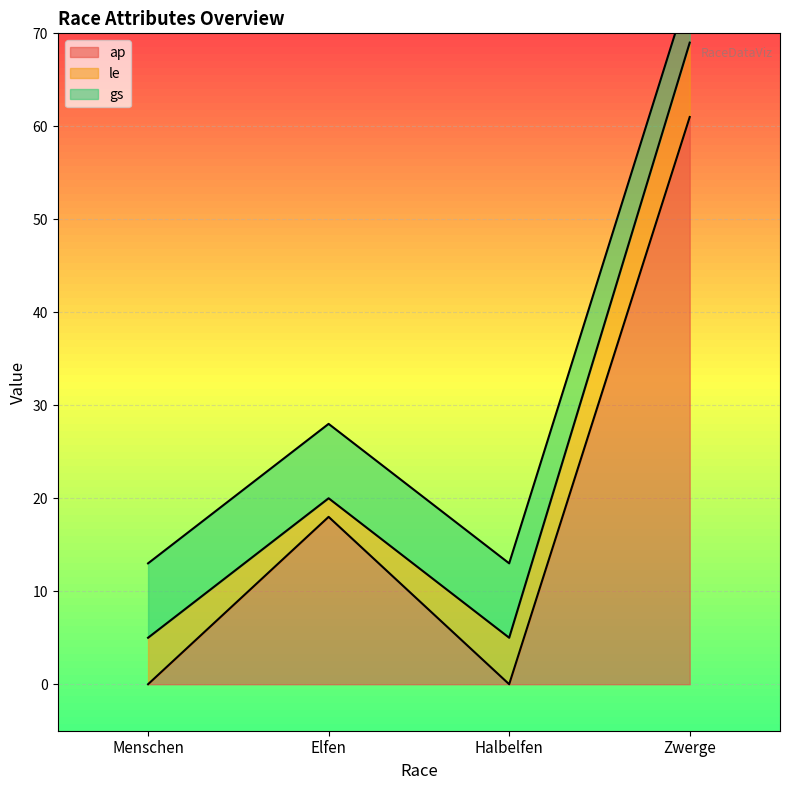

What is the label of the 1st point from the left?

Menschen